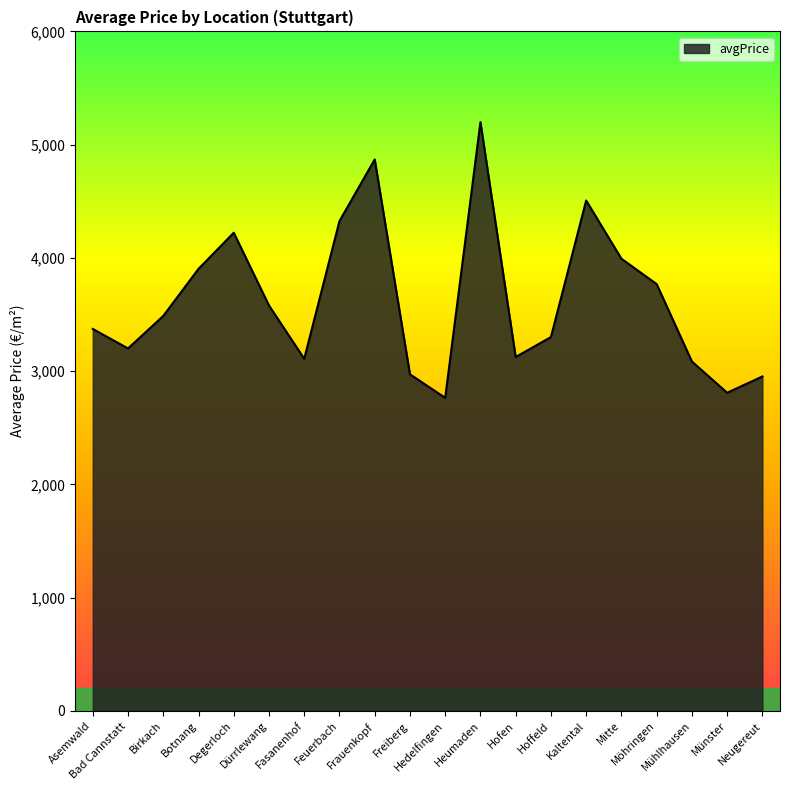

Where is the first local minimum?

Bad Cannstatt